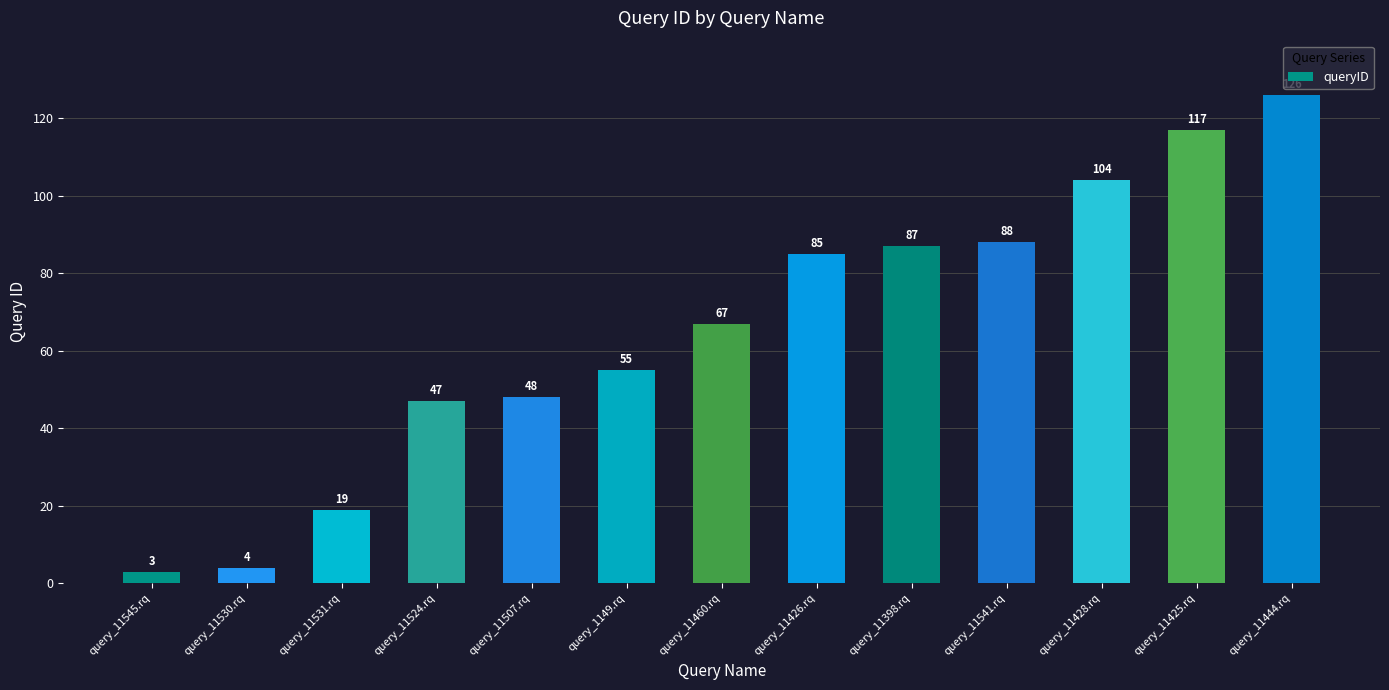

What is the change in value from query_11426.rq to query_11541.rq?

+3